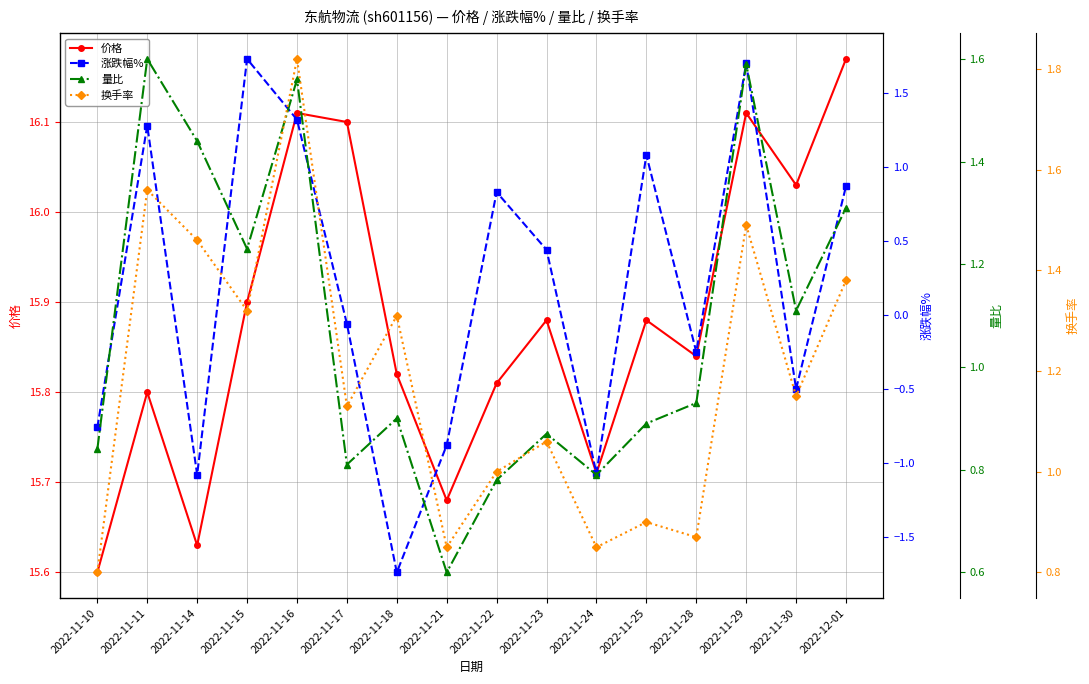

Reading left to right, extract all data points from this chart.

价格: 2022-11-10=15.6	2022-11-11=15.8	2022-11-14=15.6	2022-11-15=15.9	2022-11-16=16.1	2022-11-17=16.1	2022-11-18=15.8	2022-11-21=15.7	2022-11-22=15.8	2022-11-23=15.9	2022-11-24=15.7	2022-11-25=15.9	2022-11-28=15.8	2022-11-29=16.1	2022-11-30=16.0	2022-12-01=16.2
涨跌幅%: 2022-11-10=-0.8	2022-11-11=1.3	2022-11-14=-1.1	2022-11-15=1.7	2022-11-16=1.3	2022-11-17=-0.1	2022-11-18=-1.7	2022-11-21=-0.9	2022-11-22=0.8	2022-11-23=0.4	2022-11-24=-1.1	2022-11-25=1.1	2022-11-28=-0.2	2022-11-29=1.7	2022-11-30=-0.5	2022-12-01=0.9
量比: 2022-11-10=0.8	2022-11-11=1.6	2022-11-14=1.4	2022-11-15=1.2	2022-11-16=1.6	2022-11-17=0.8	2022-11-18=0.9	2022-11-21=0.6	2022-11-22=0.8	2022-11-23=0.9	2022-11-24=0.8	2022-11-25=0.9	2022-11-28=0.9	2022-11-29=1.6	2022-11-30=1.1	2022-12-01=1.3
换手率: 2022-11-10=0.8	2022-11-11=1.6	2022-11-14=1.5	2022-11-15=1.3	2022-11-16=1.8	2022-11-17=1.1	2022-11-18=1.3	2022-11-21=0.8	2022-11-22=1.0	2022-11-23=1.1	2022-11-24=0.8	2022-11-25=0.9	2022-11-28=0.9	2022-11-29=1.5	2022-11-30=1.1	2022-12-01=1.4